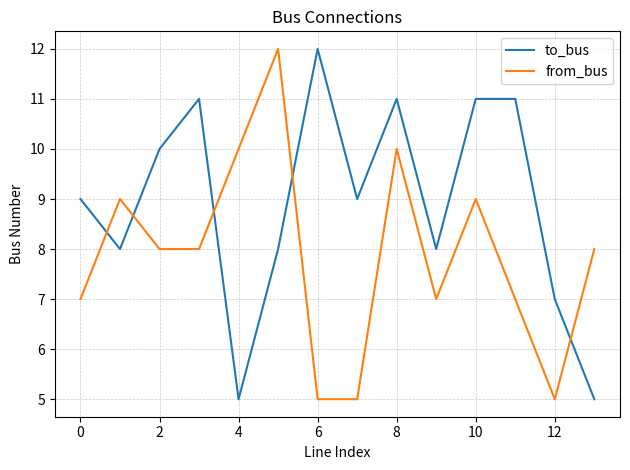

How many lines are shown in the chart?

2